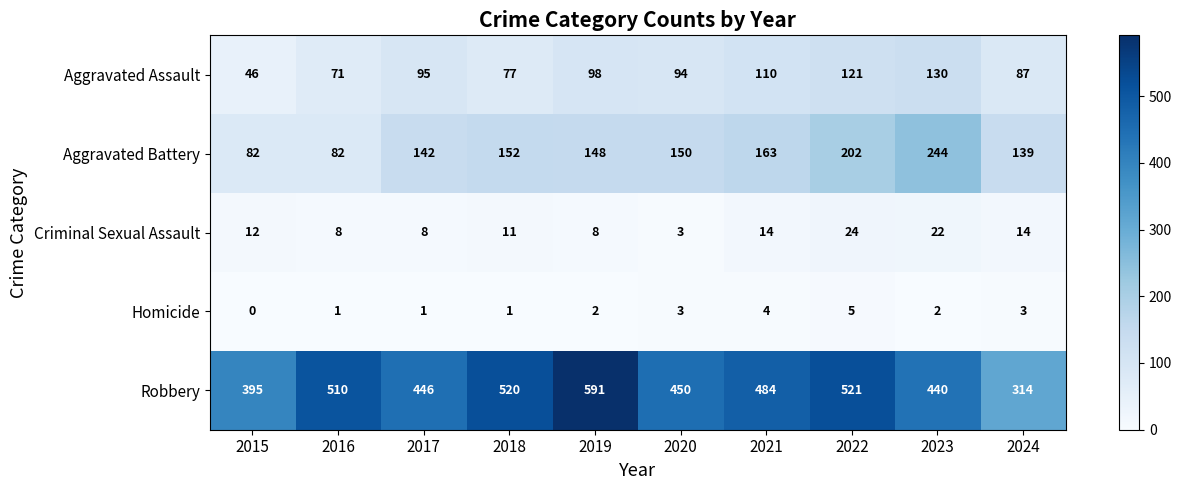

How many categories are shown in the chart?

10